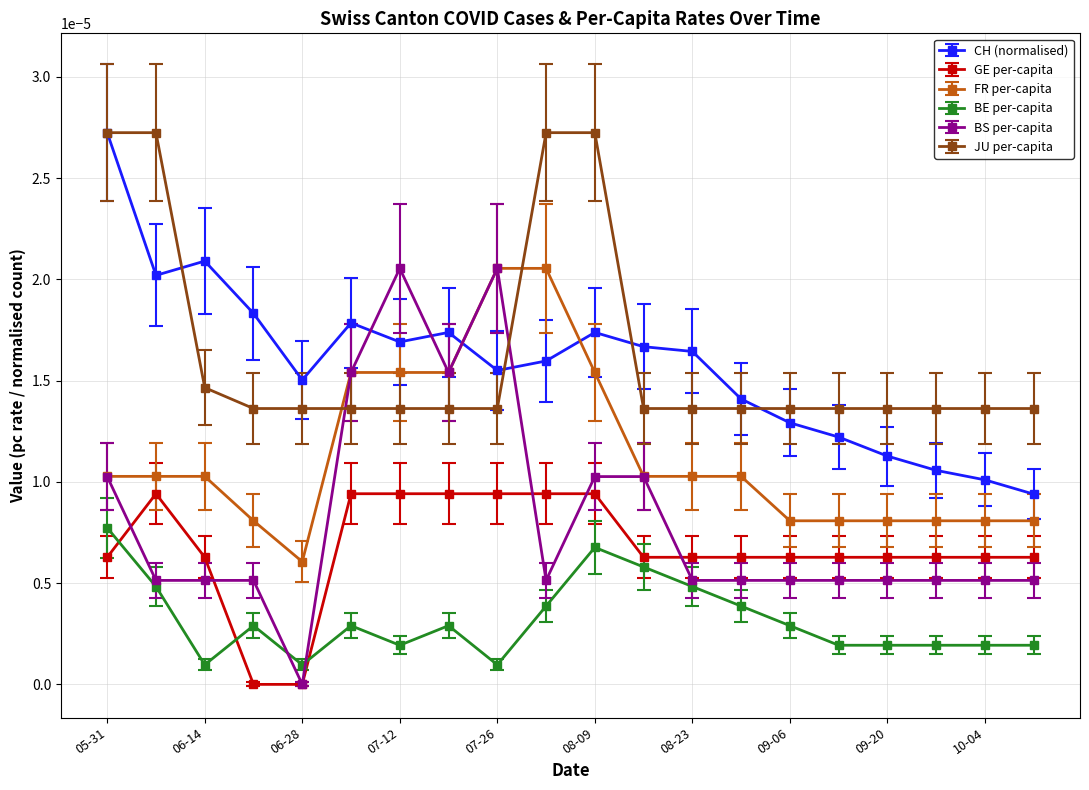

True or false: BE per-capita and JU per-capita intersect in this chart.

False